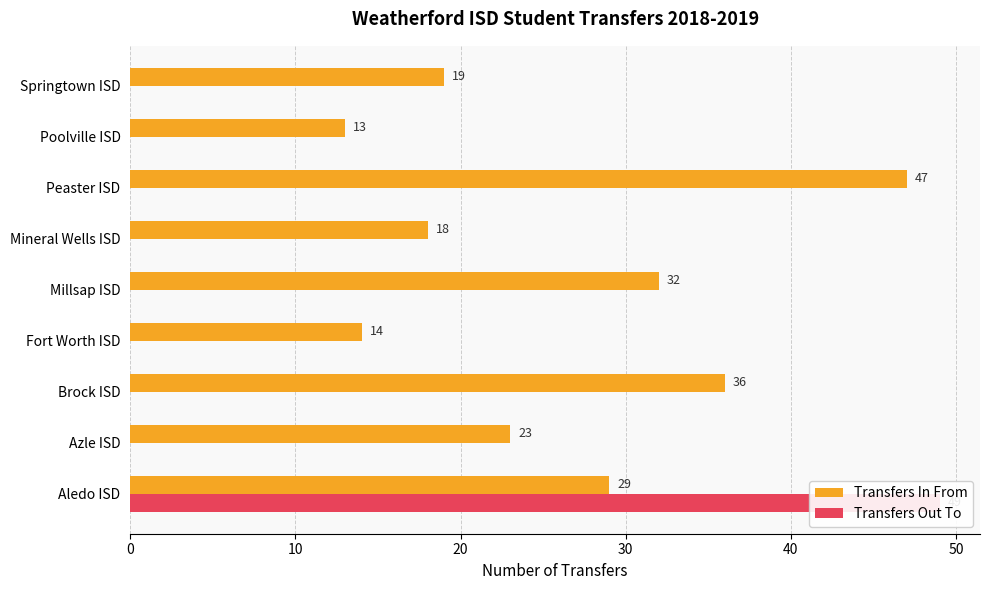

Which series has the largest range (max minus min)?

Transfers Out To